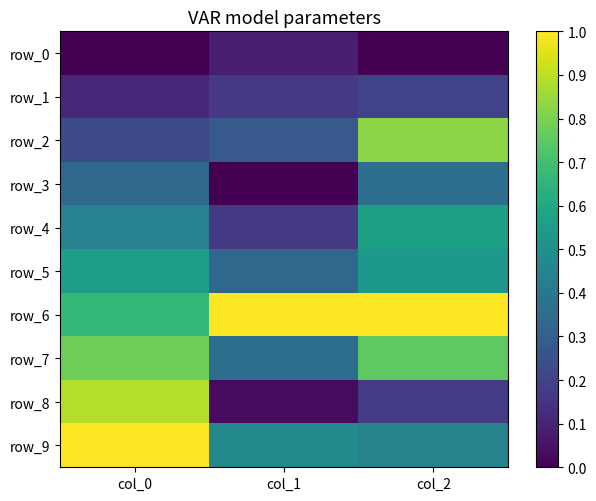

List the labels in order of row_7 value, largest first.

col_0, col_2, col_1